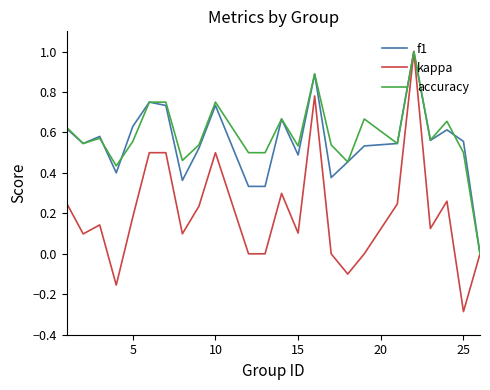

Which series has the widest spread of values?

kappa